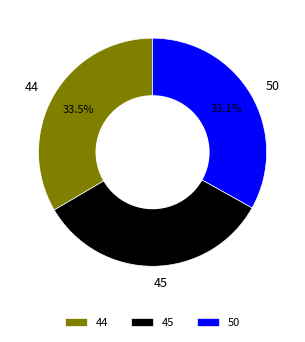

What is the total percentage of 50 and 44?

66.6%